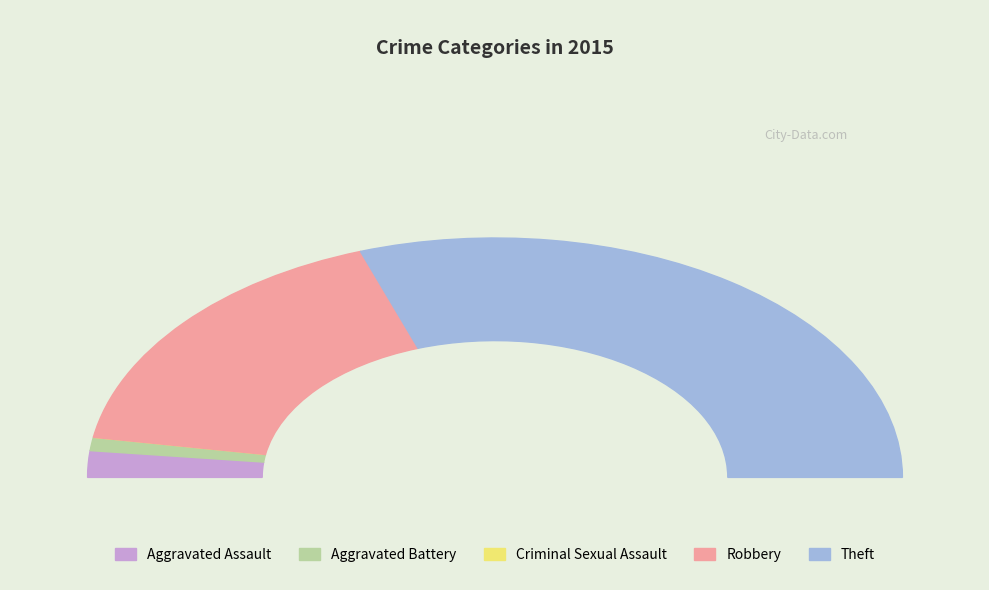

Does any single category account for the majority?

Yes